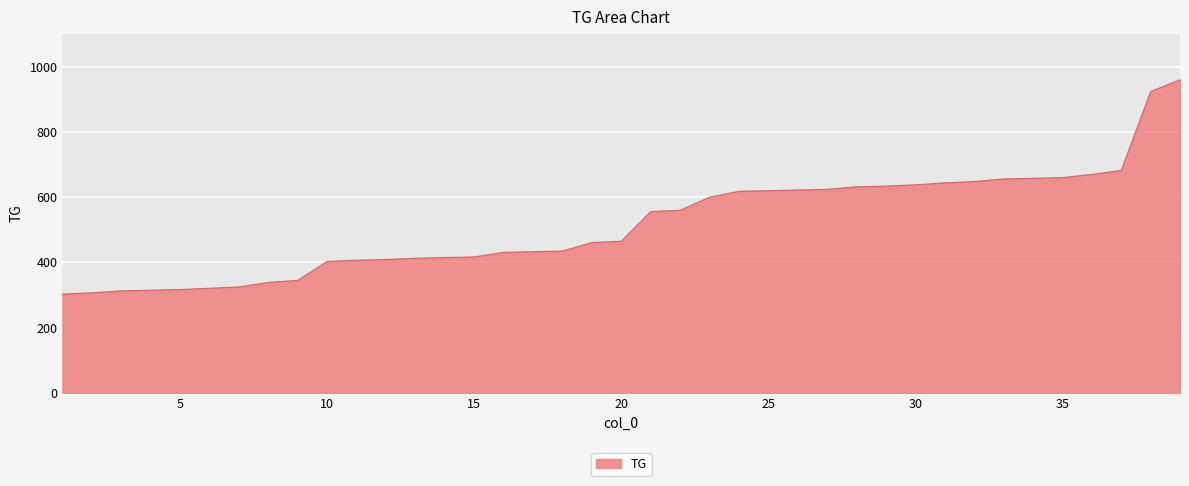

What is the difference between the maximum and minimum values?

657